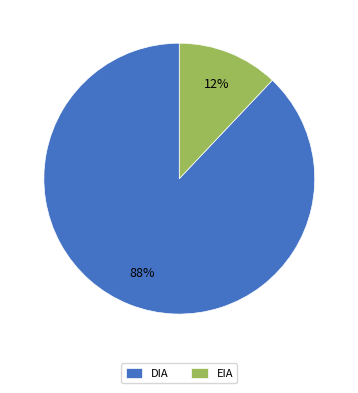

Combined, do EIA and DIA account for over 50%?

Yes